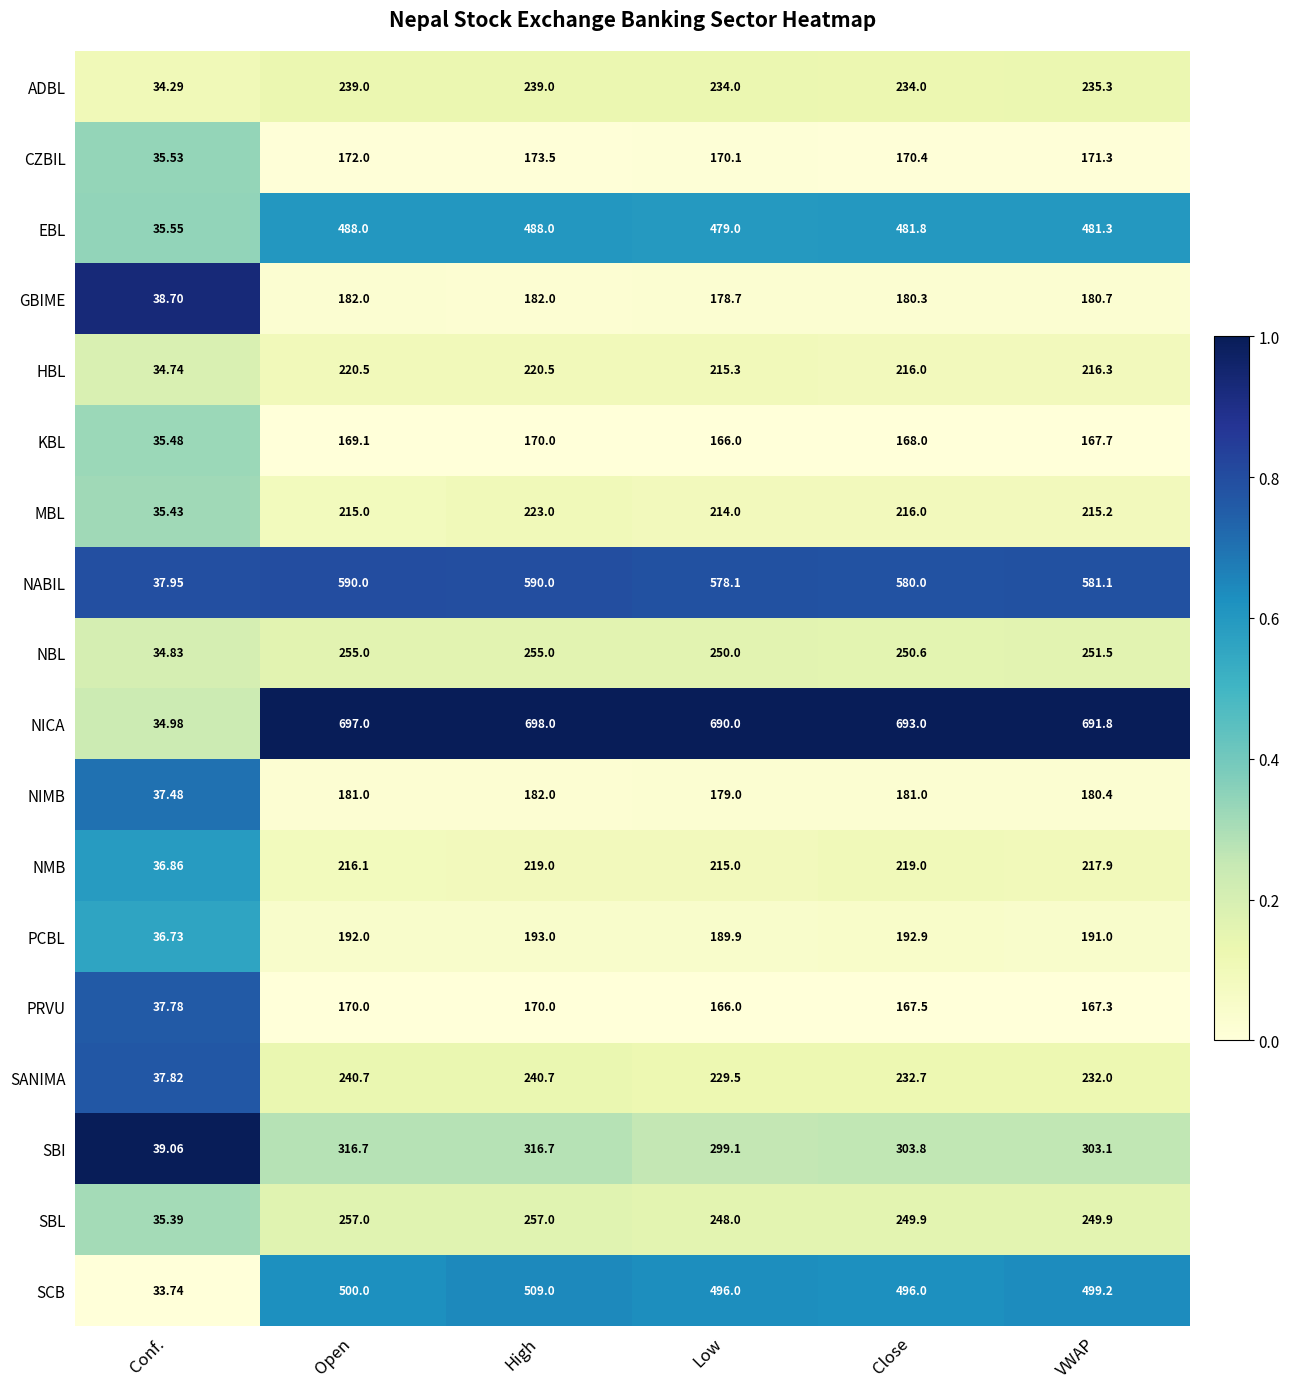

Where does the NABIL series first go above 581?

Open